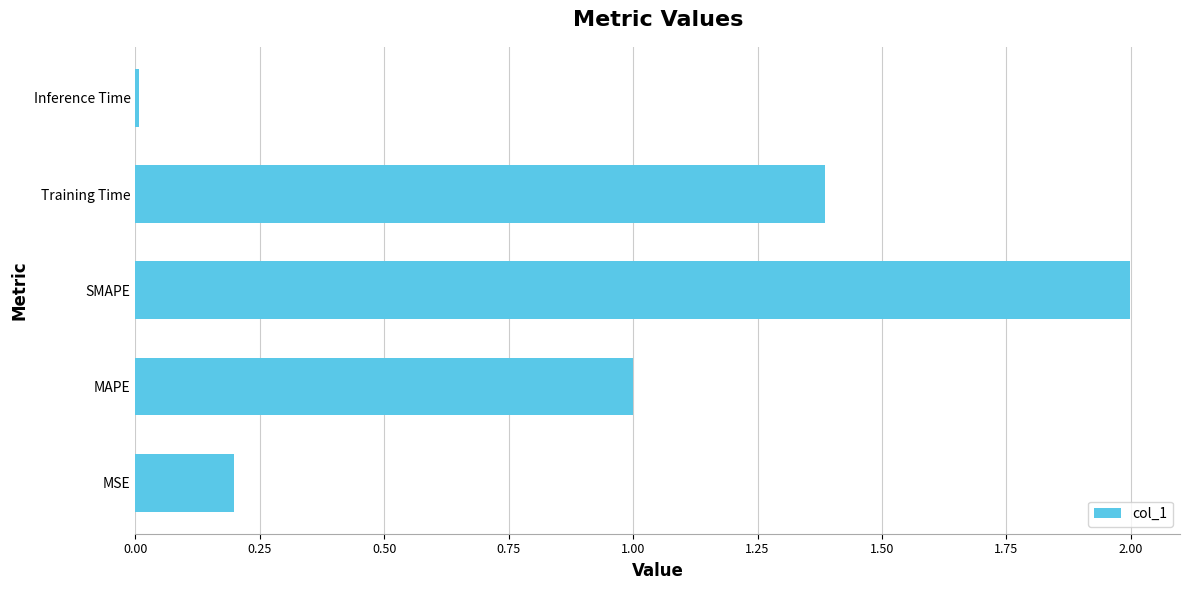

The chart shows a value of 1.7 at MAPE. True or false?

False